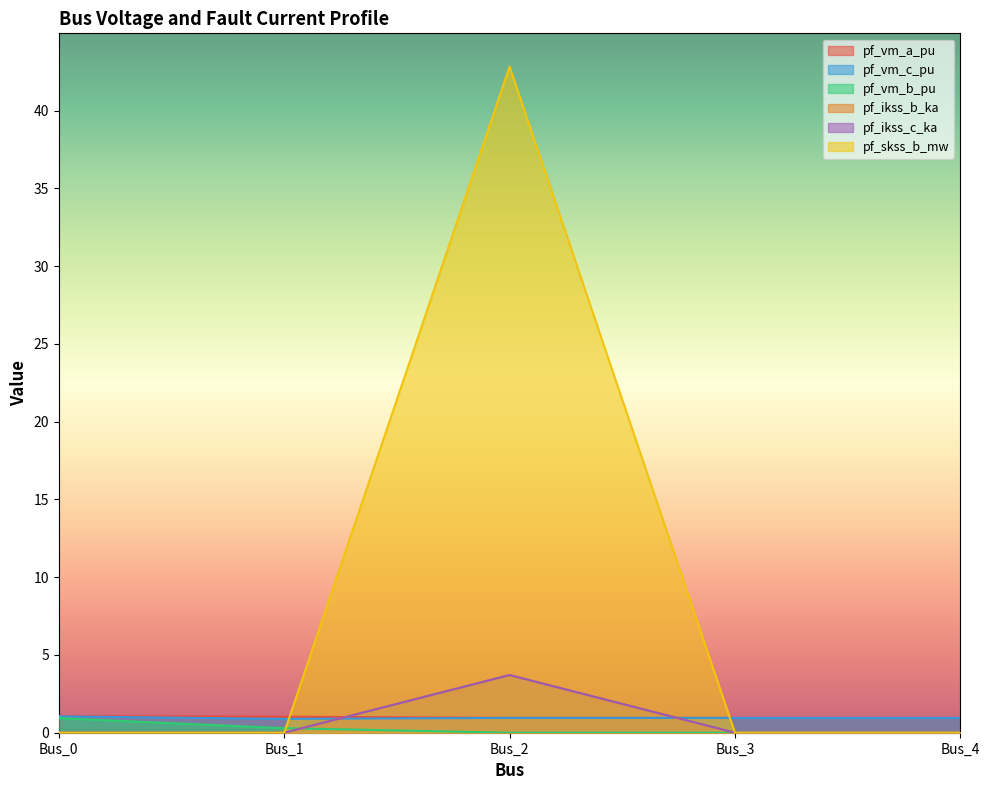

Which series ends up on top after the final intersection of pf_vm_a_pu and pf_ikss_b_ka?

pf_vm_a_pu